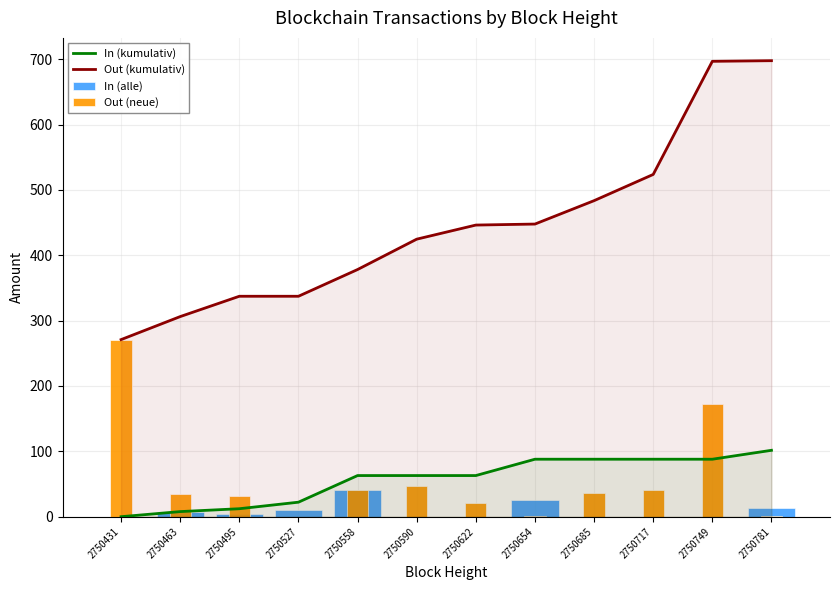

Is the value of Out (kumulativ) at 2750654 greater than the value of Out (neue) at 2750463?

Yes